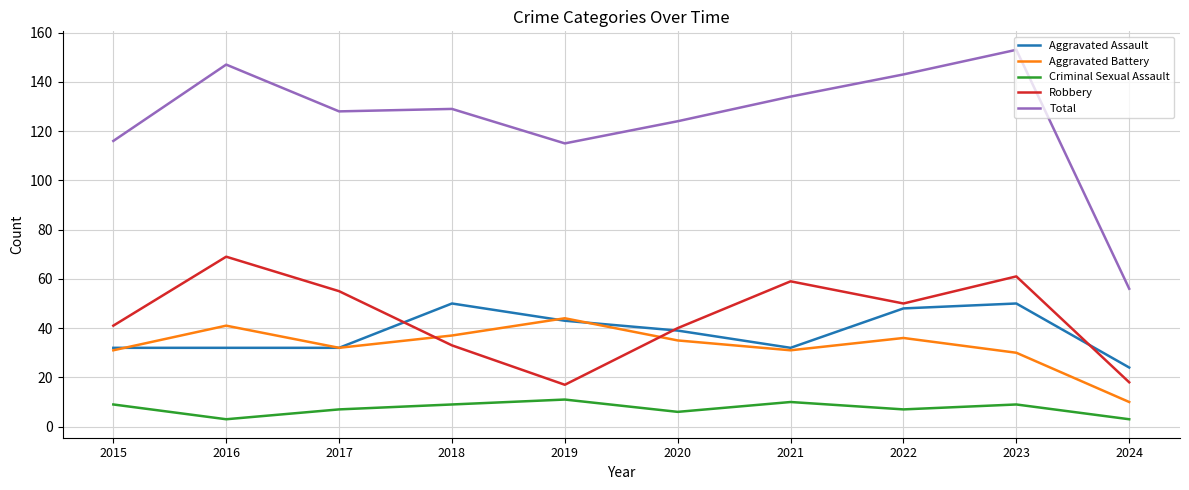

What are all the series names shown in the legend?

Aggravated Assault, Aggravated Battery, Criminal Sexual Assault, Robbery, Total